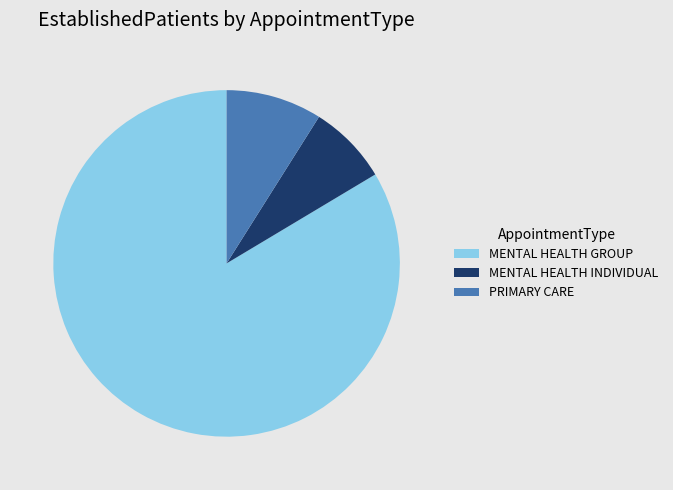

Do MENTAL HEALTH GROUP and PRIMARY CARE together represent more than half of the pie?

Yes